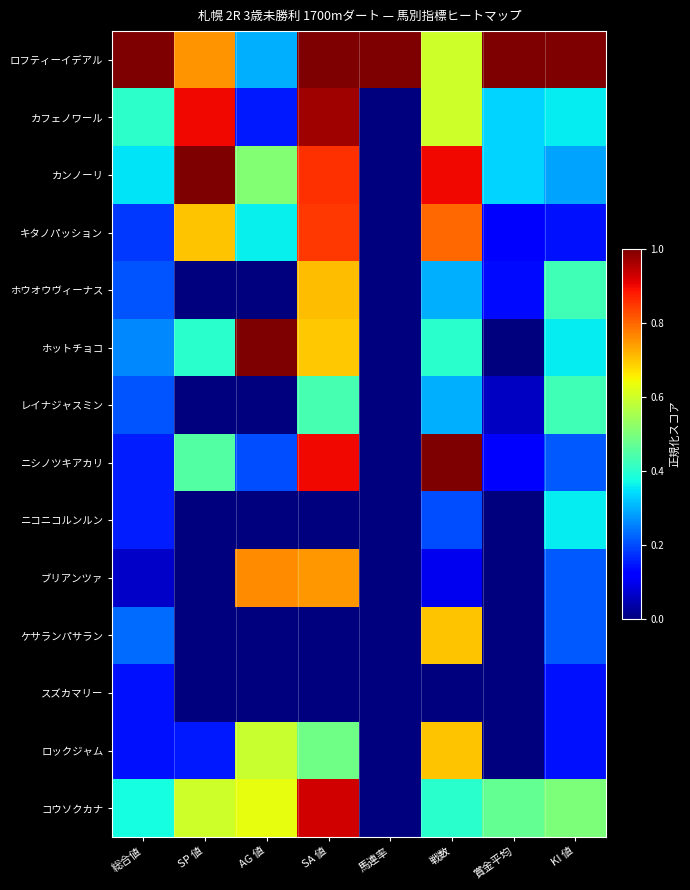

Which label corresponds to the smallest value in the chart?

馬連率